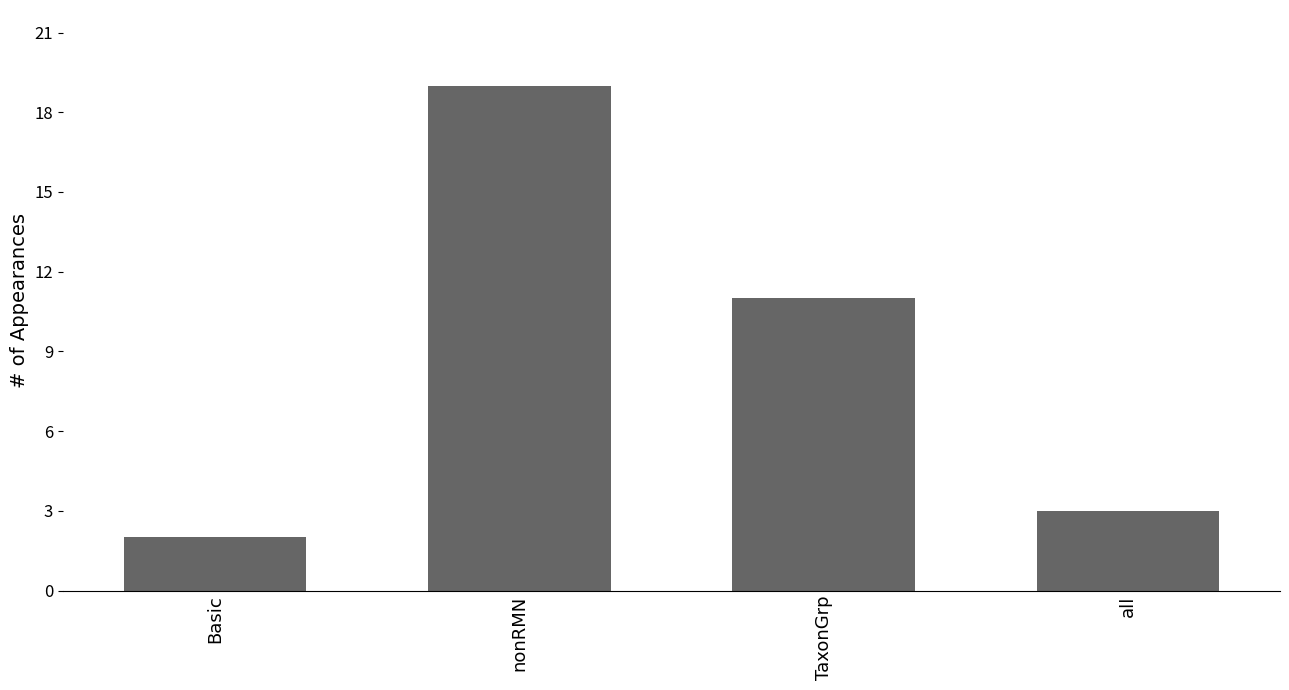

What is the sum of the values at all and TaxonGrp?

14